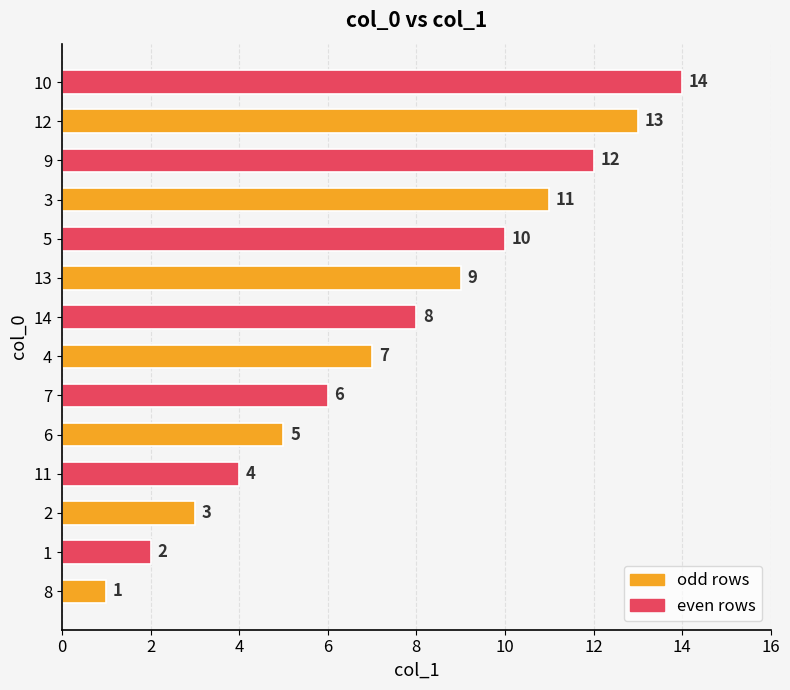

List the labels in order of value, largest first.

10, 12, 9, 3, 5, 13, 14, 4, 7, 6, 11, 2, 1, 8